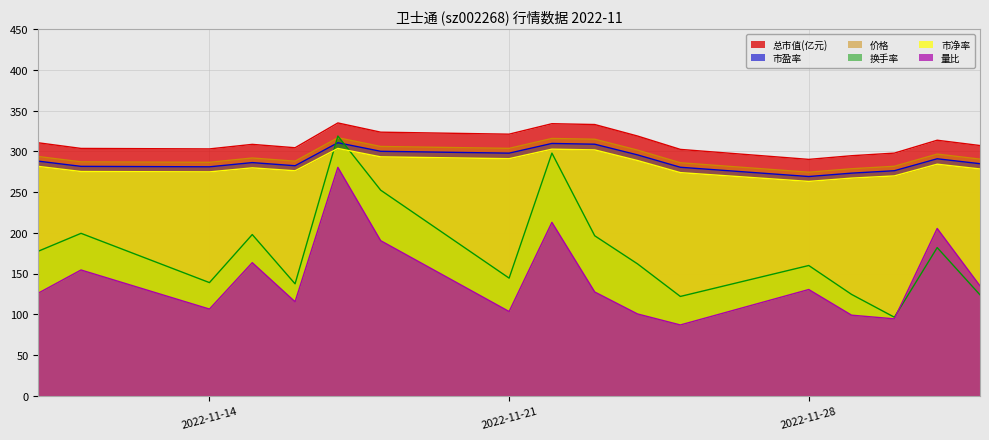

Reading right to left, what are all the values shown in this chart?

价格: 290.6	296.8	281.8	278.8	274.6	286.2	301.7	315.0	316.0	303.8	306.2	316.9	288.1	292.0	286.7	287.3	293.8
量比: 135.0	205.5	94.5	99.0	130.5	87.0	100.5	127.5	213.0	103.5	190.5	280.5	115.5	163.5	106.5	154.5	126.0
换手率: 124.0	182.0	96.5	124.5	160.0	122.0	162.0	196.5	298.0	144.5	252.5	319.0	137.5	198.0	139.0	199.5	177.5
市净率: 278.6	284.4	270.0	267.3	263.2	274.1	288.9	301.9	302.9	291.1	293.4	303.8	276.3	279.9	274.9	275.4	281.7
总市值(亿元): 307.3	313.8	298.0	294.8	290.3	302.6	319.0	333.1	334.1	321.3	323.7	335.1	304.6	308.7	303.2	303.8	310.7
市盈率: 285.0	291.1	276.4	273.4	269.2	280.6	295.8	308.9	309.9	298.0	300.2	310.8	282.5	286.4	281.2	281.7	288.2